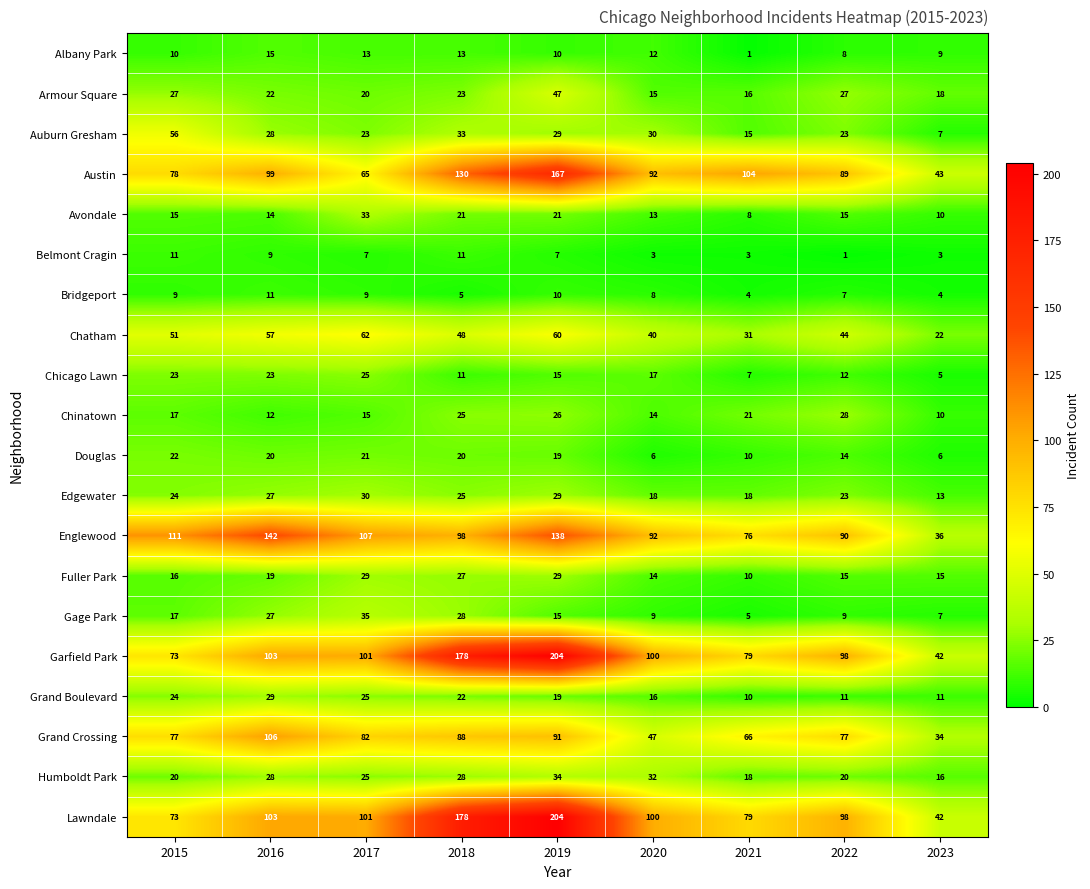

How many categories are shown in the chart?

9